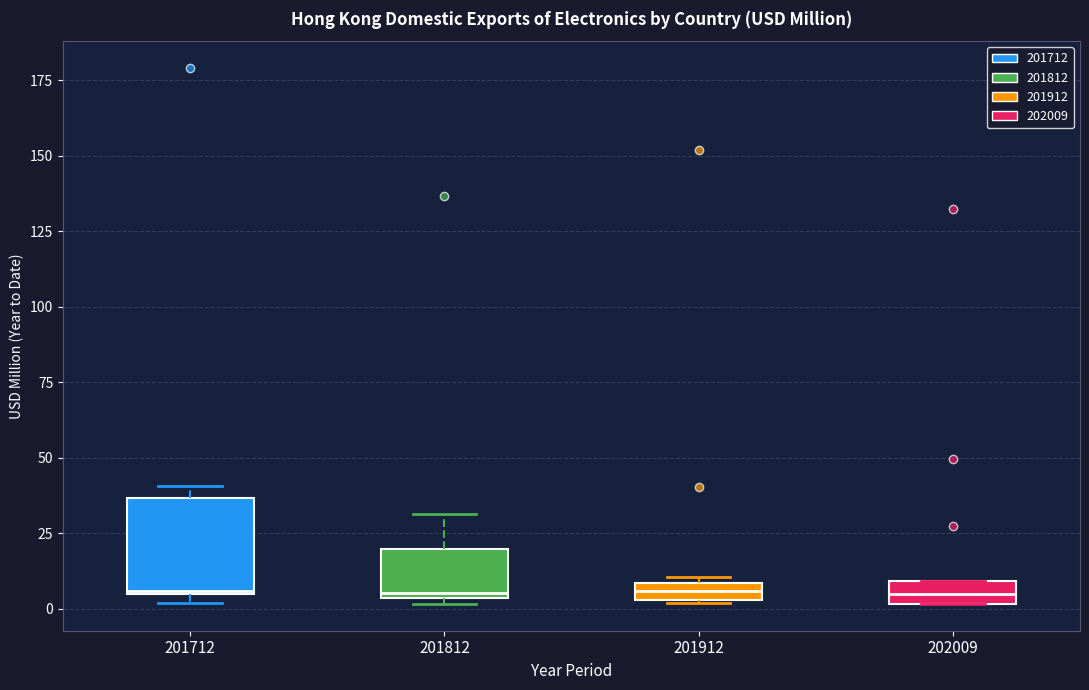

Which box is the tallest, from its lower edge to its upper edge?

201712